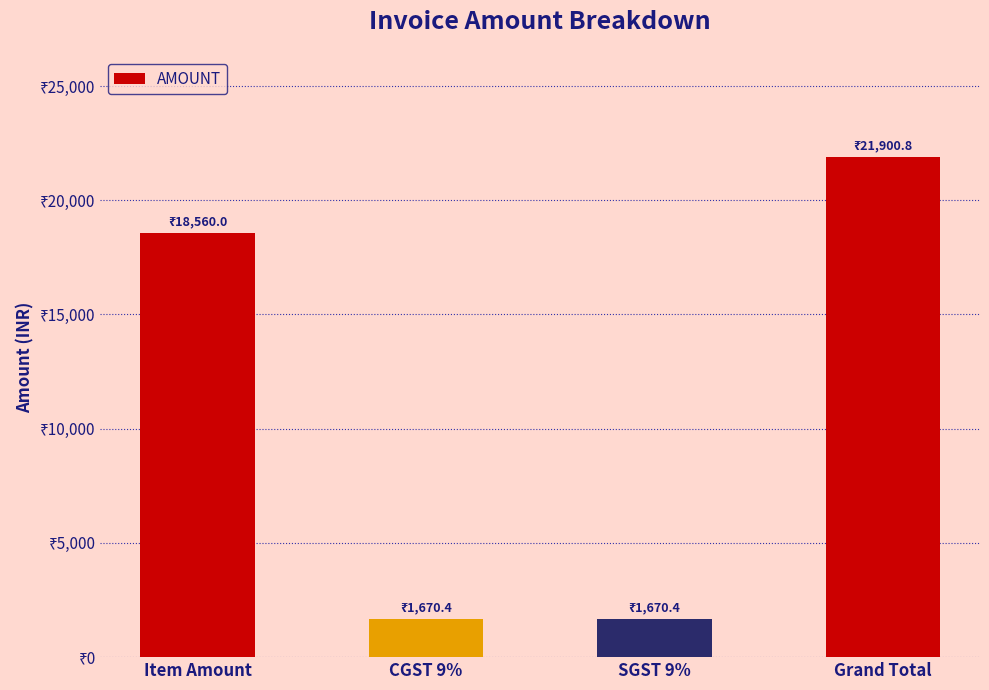

Reading left to right, list all the values displayed in this chart.

Item Amount=18560.0	CGST 9%=1670.4	SGST 9%=1670.4	Grand Total=21900.8